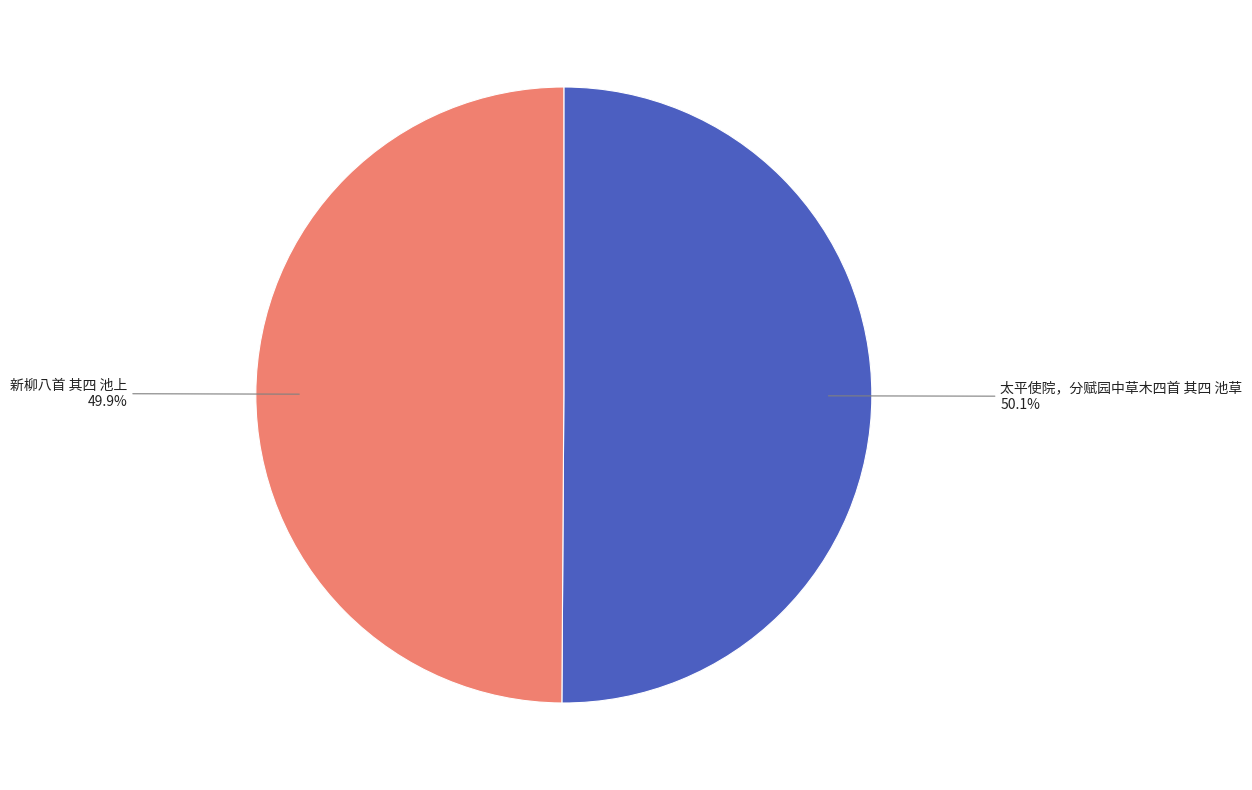

Which category has the smallest portion of the pie?

新柳八首 其四 池上